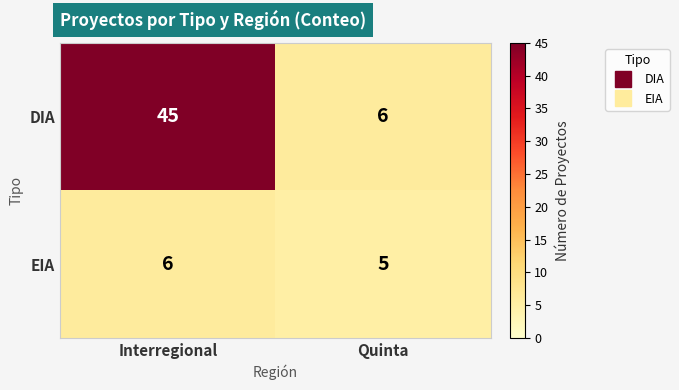

What is the total value across all series at Quinta?

11